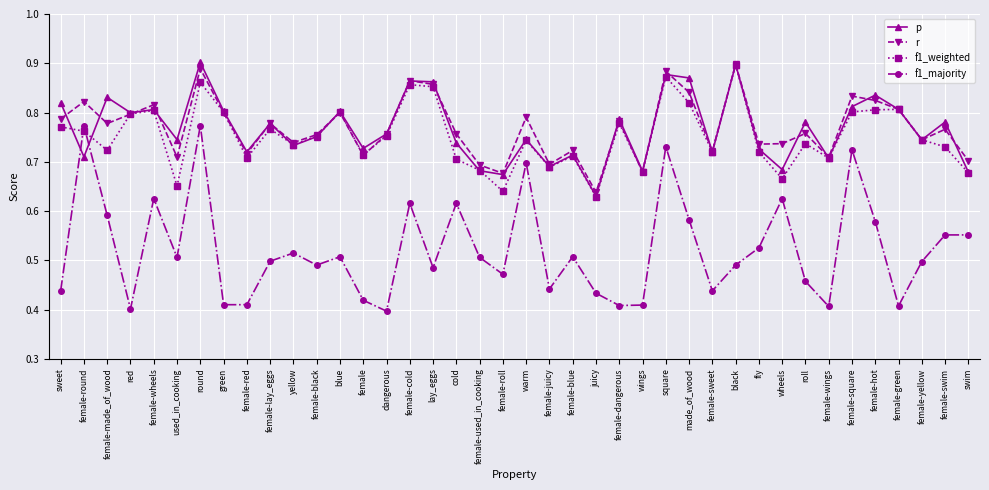

What is the sum of all f1_weighted values?

30.1